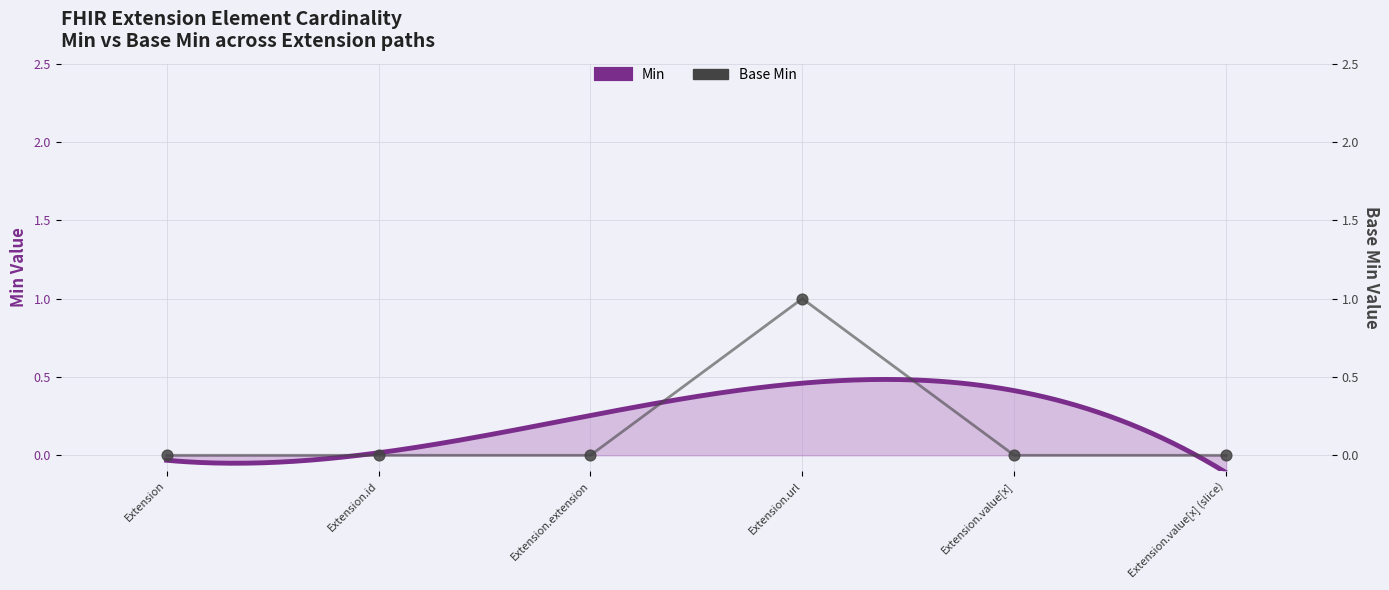

Which series has the largest total across all categories?

Min